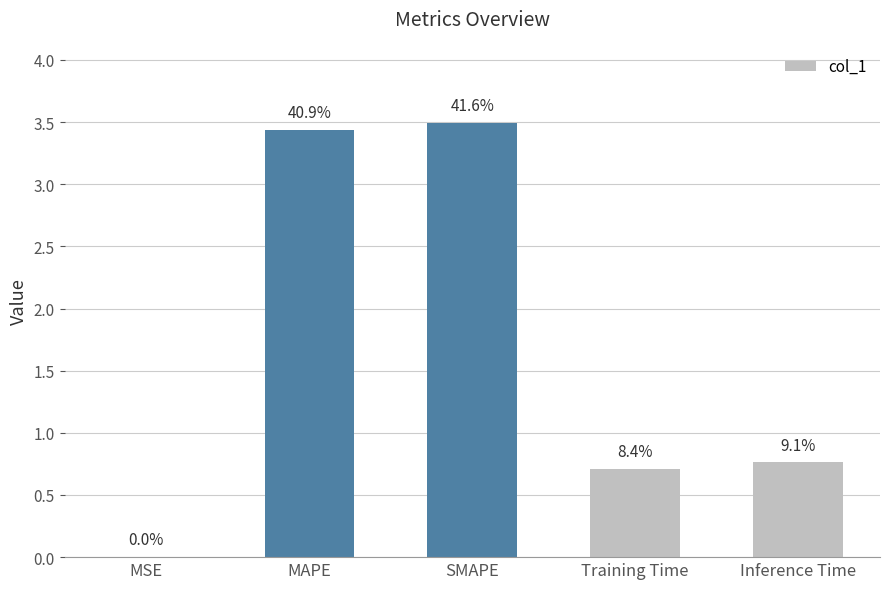

Are the bars horizontal?

No